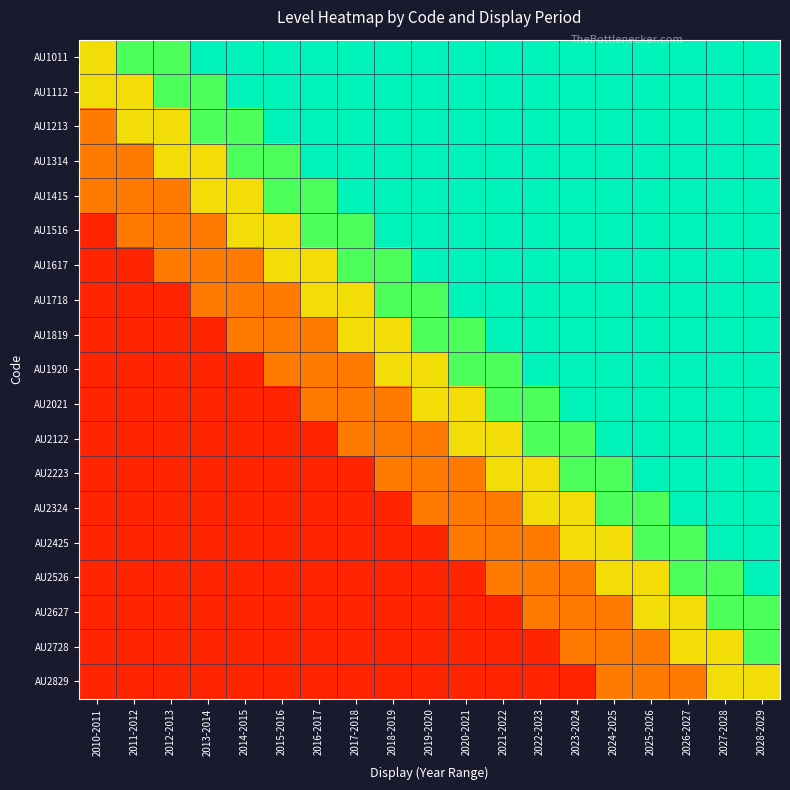

How many data points does each series have?

19